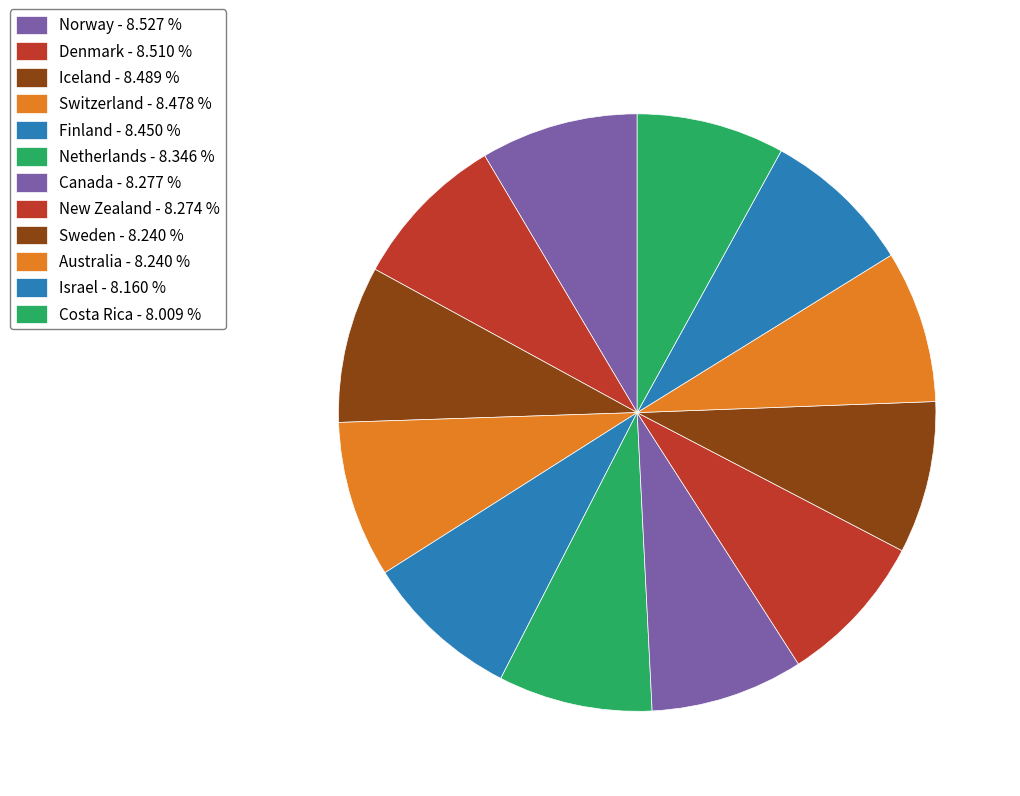

What is the total percentage of Finland and Costa Rica?

16.5%